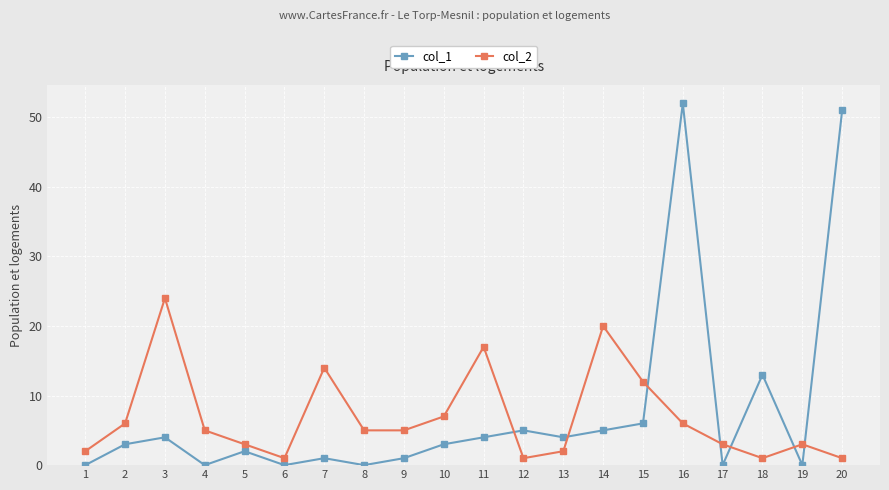

How many interior local peaks does the col_2 series have?

5